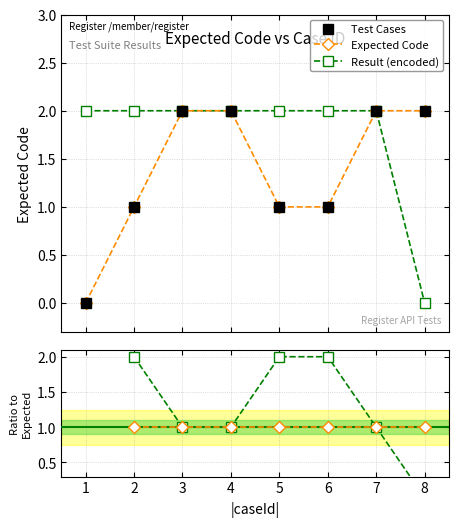

What is the value of the Test Cases point at the 4th from the left?

2.0